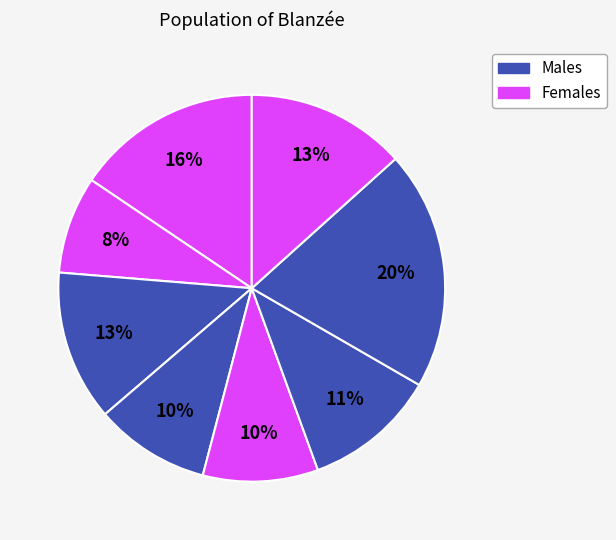

To the nearest percent, what is the average slice percentage?

12%